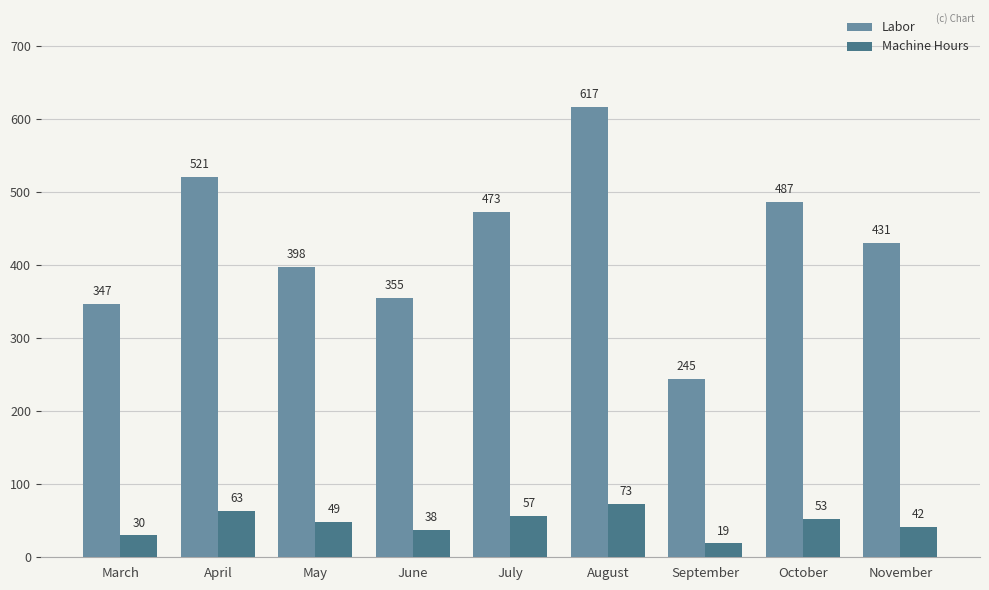

How many series are shown in this chart?

2